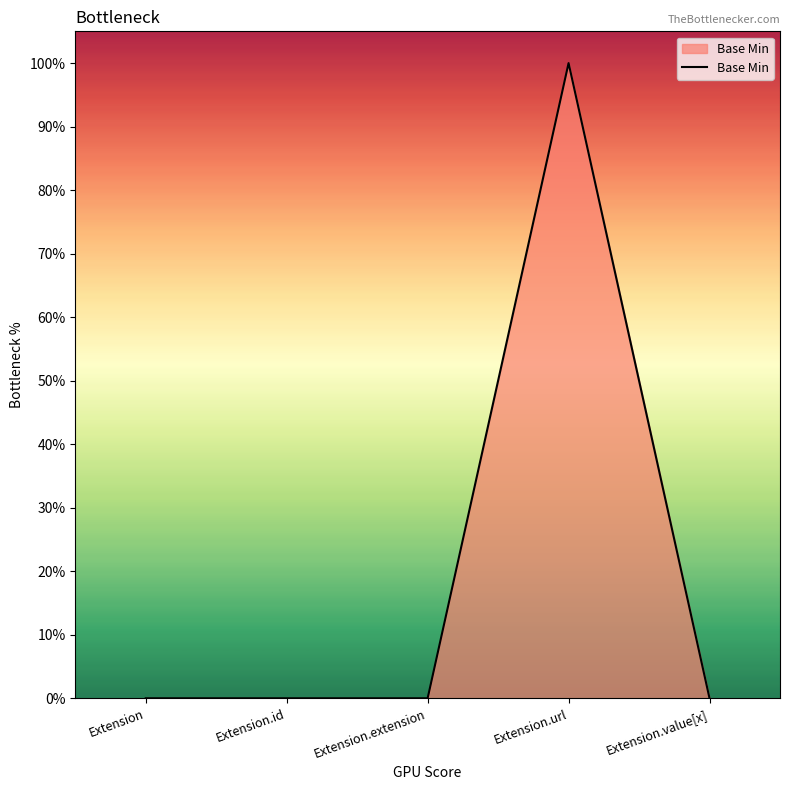

Which category has the highest value across all series?

Extension.url